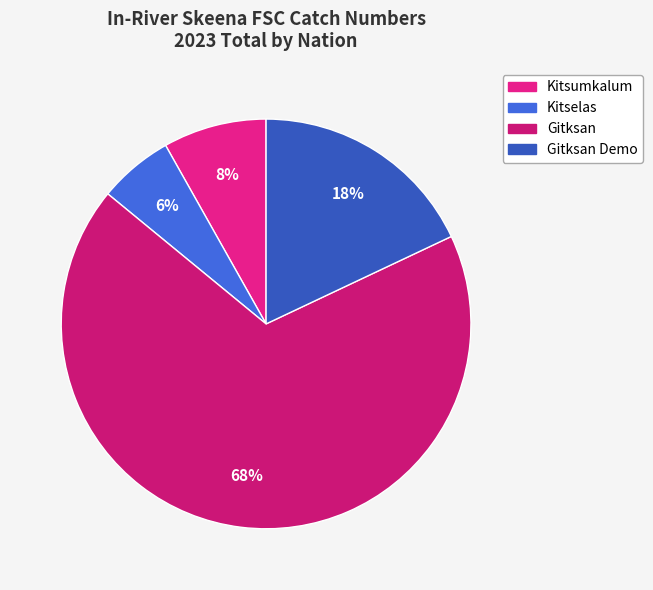

How many segments does this pie chart have?

4